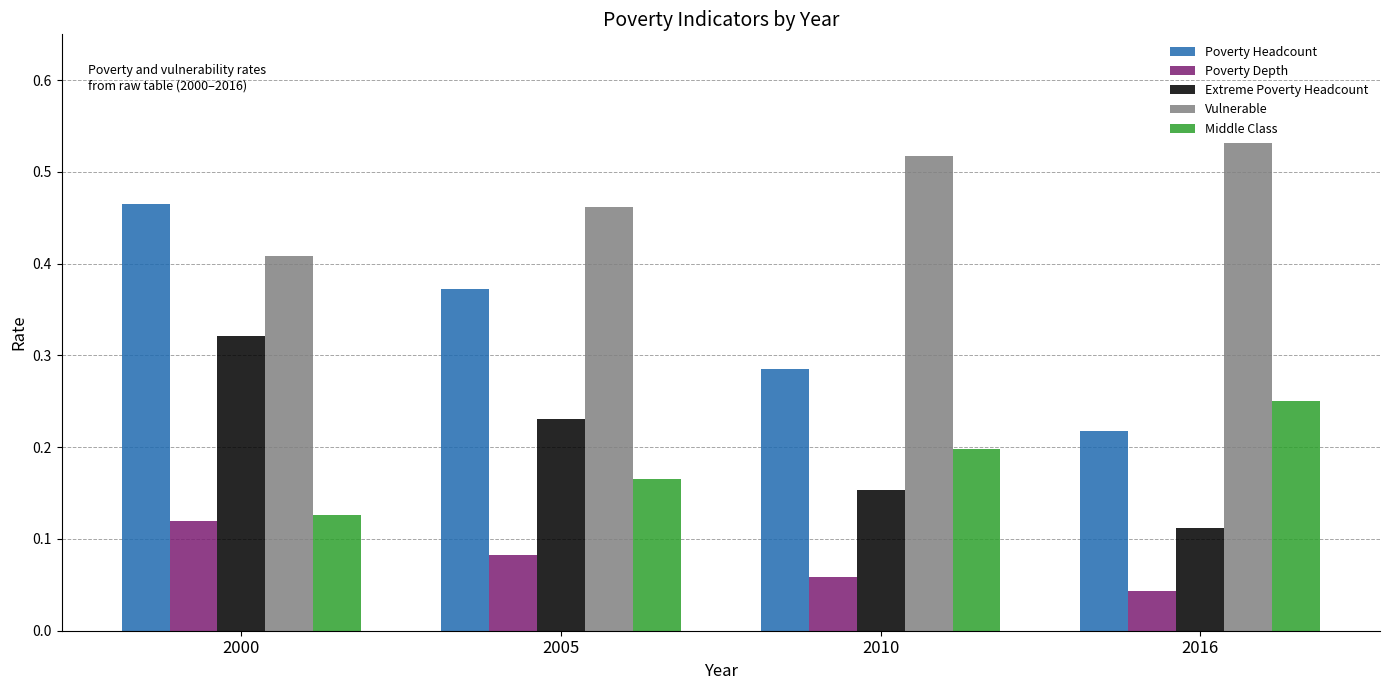

The value of Extreme Poverty Headcount at 2005 is 0.2. True or false?

True